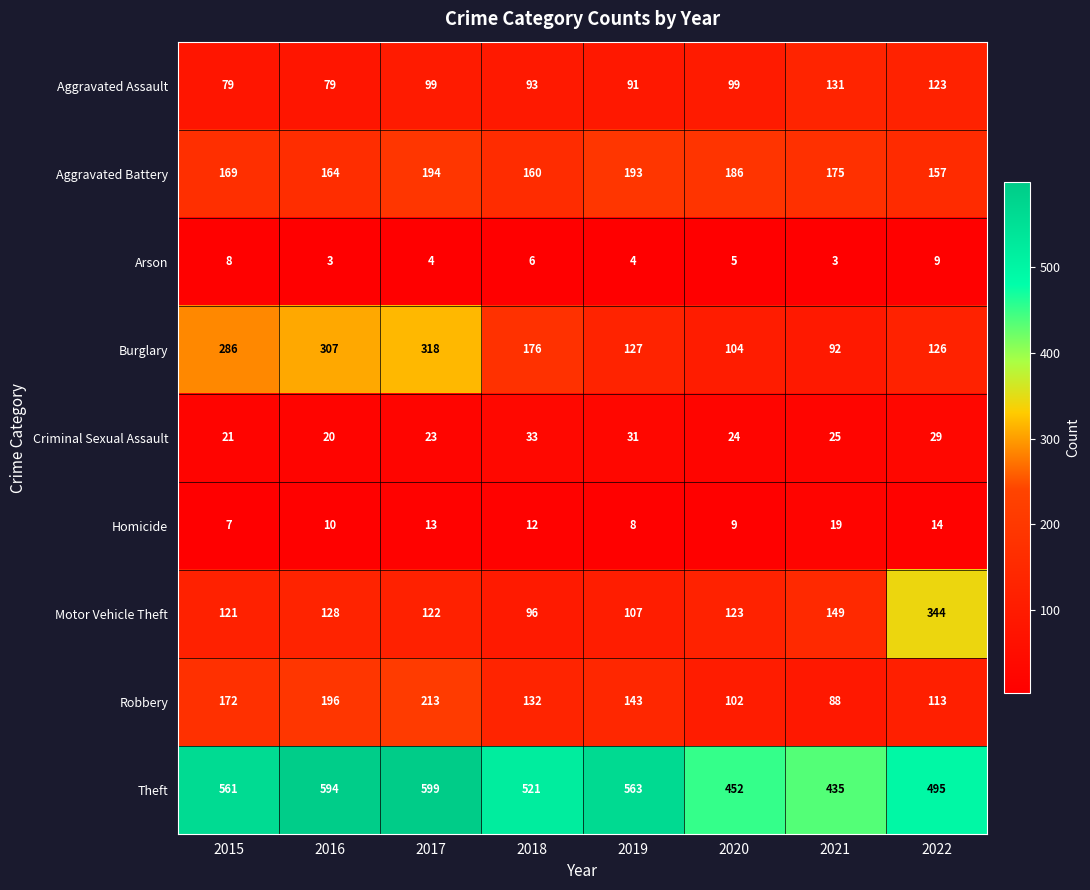

Rank the series by their maximum value, from highest to lowest.

Theft, Motor Vehicle Theft, Burglary, Robbery, Aggravated Battery, Aggravated Assault, Criminal Sexual Assault, Homicide, Arson